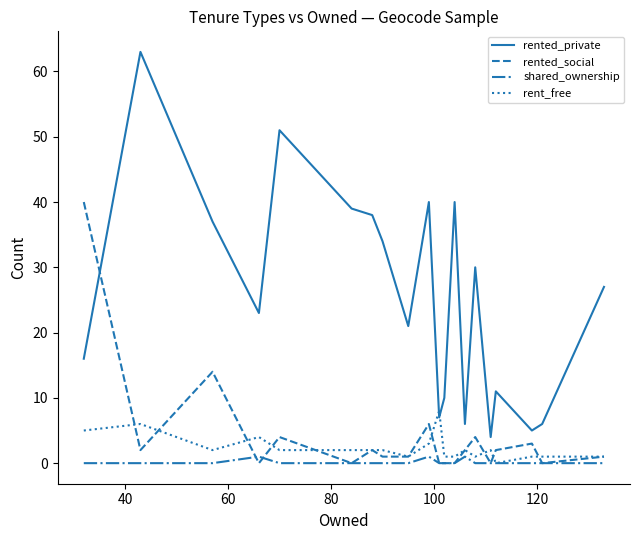

True or false: rented_private and shared_ownership intersect in this chart.

False